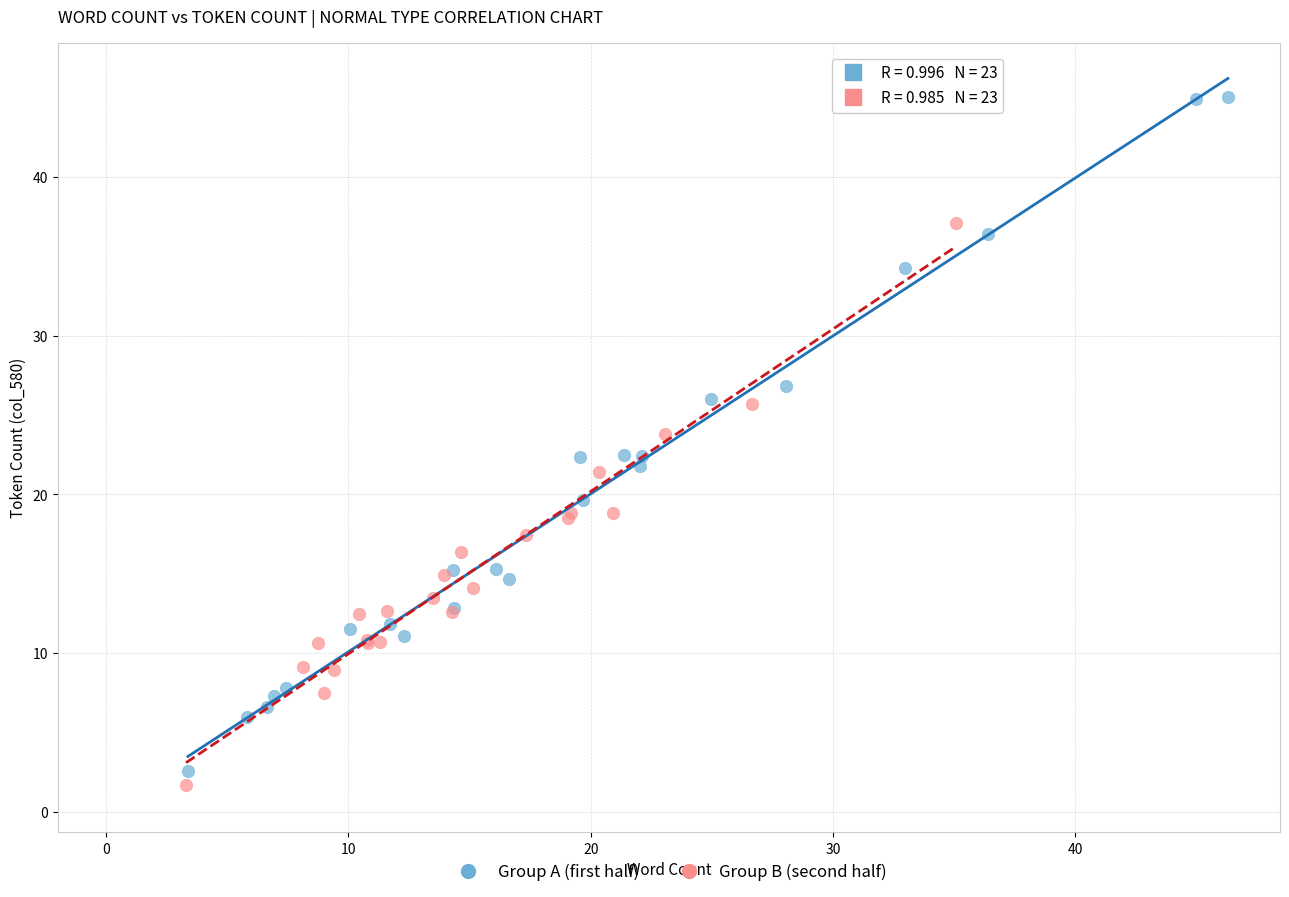

Which series has the largest Y range (max minus min)?

Group A (first half)